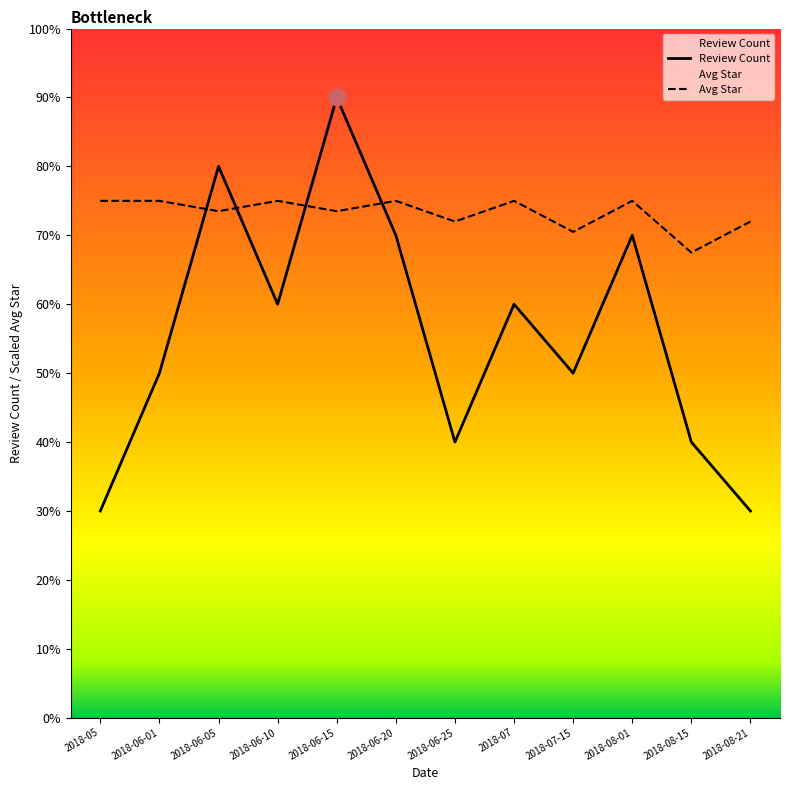

What is the value of the Review Count point at the 11th from the left?

4.0